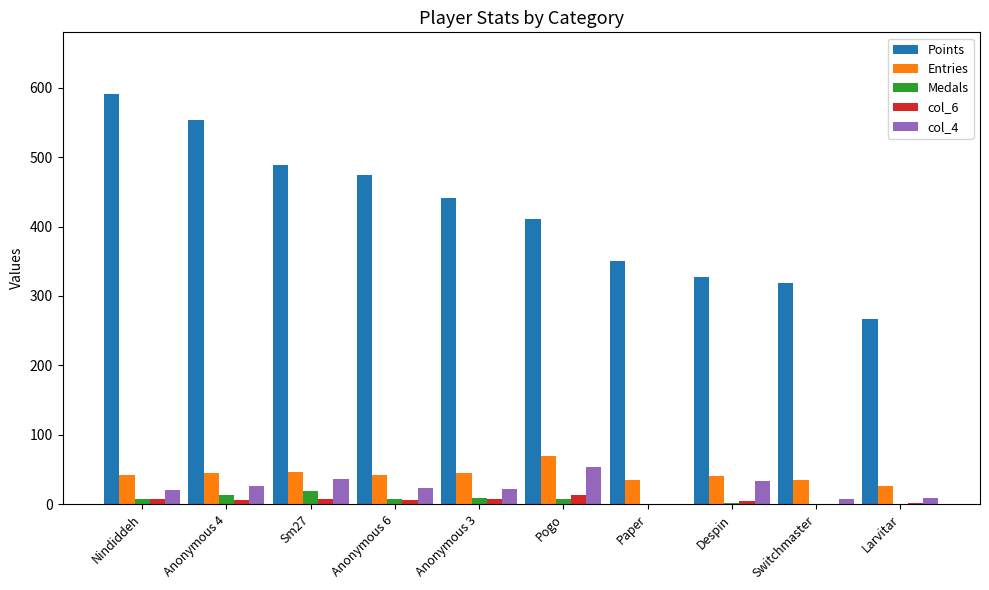

Where does the col_6 series first go above 6?

Nindiddeh